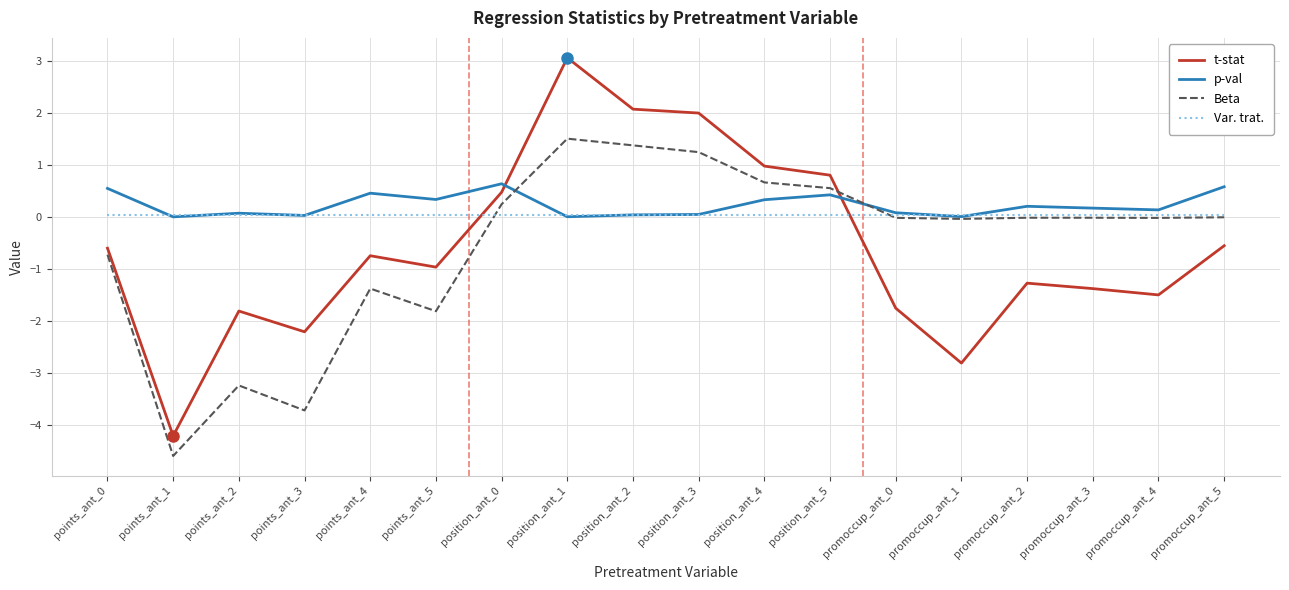

At which label does t-stat reach its peak?

position_ant_1